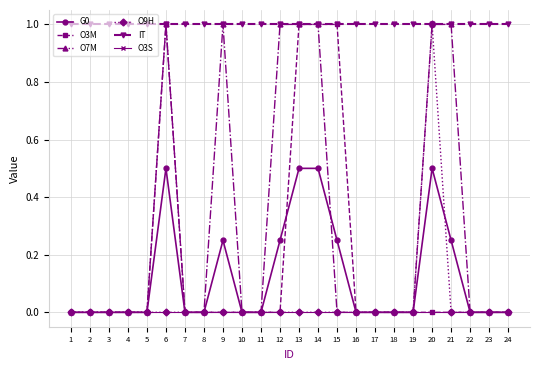

Is the value of O3M at 16 greater than the value of IT at 7?

No